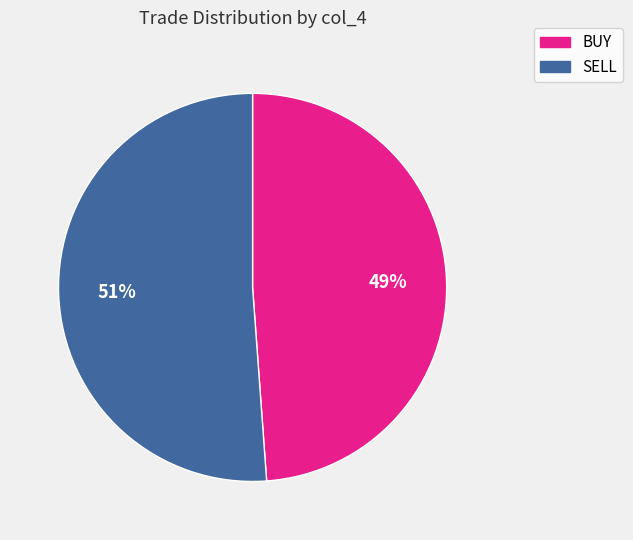

Which slice represents more than half of the pie?

SELL